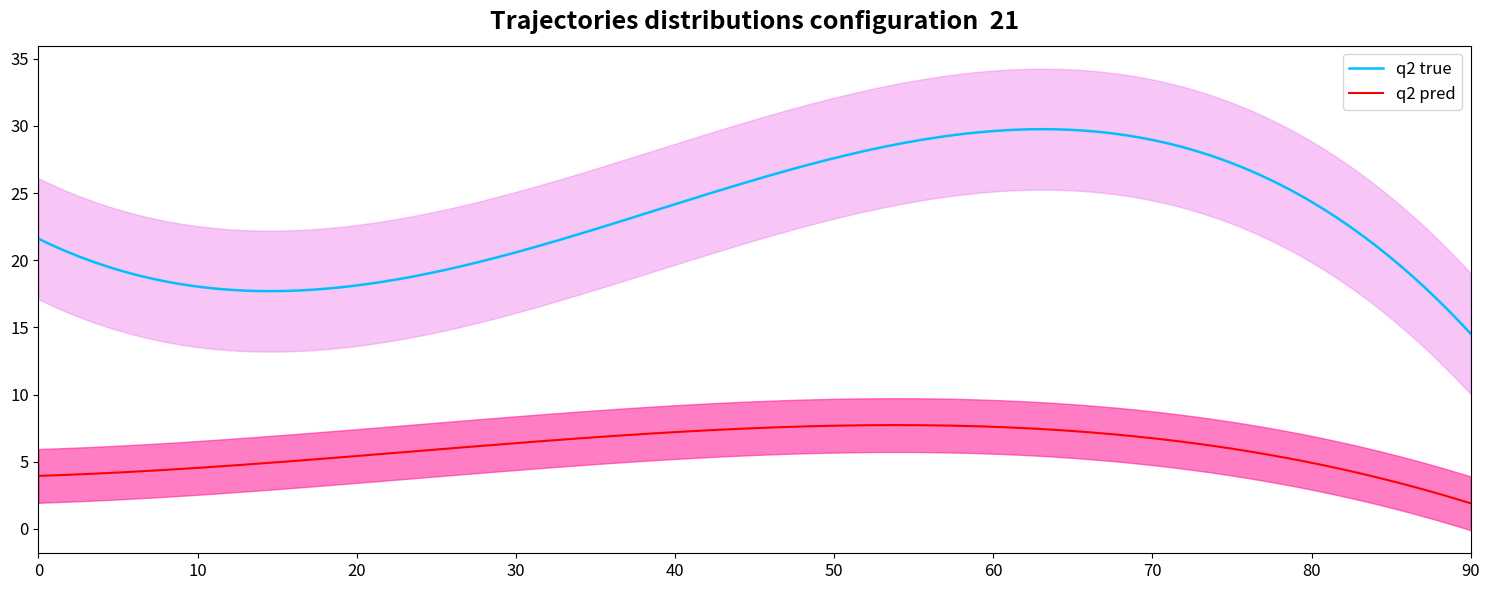

True or false: q2 true and q2 pred cross at least once.

False